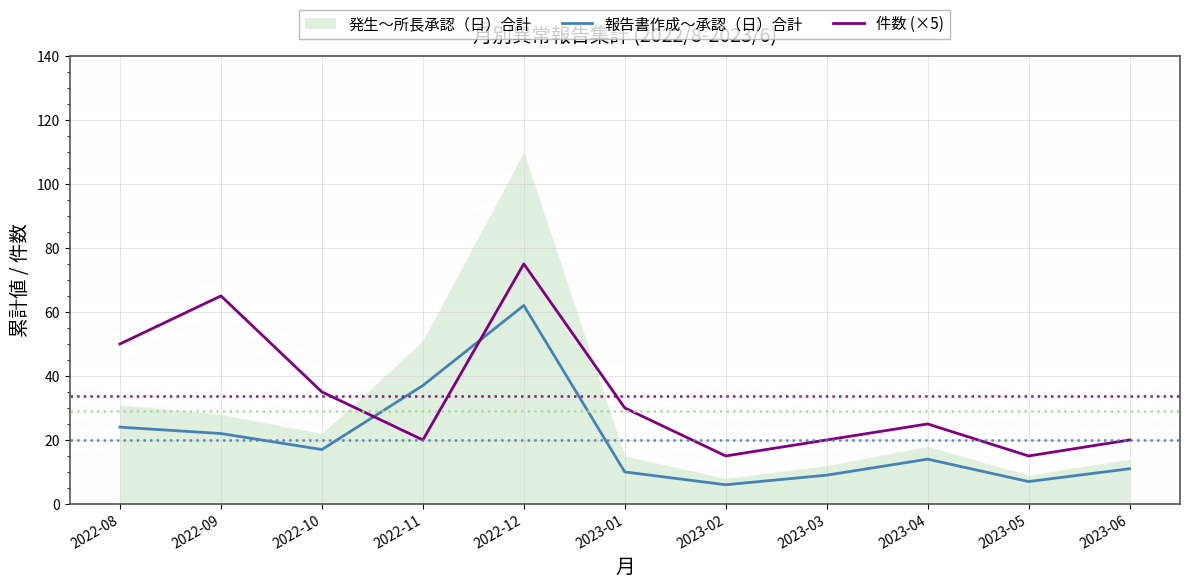

How many lines are shown in the chart?

2